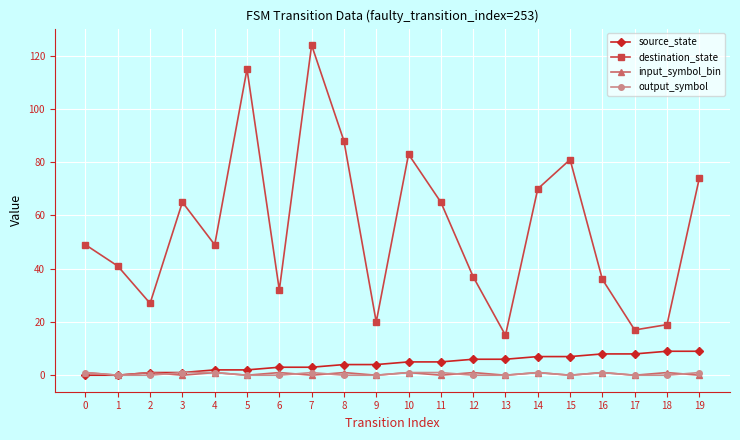

The destination_state series shows 8 at 16. True or false?

False